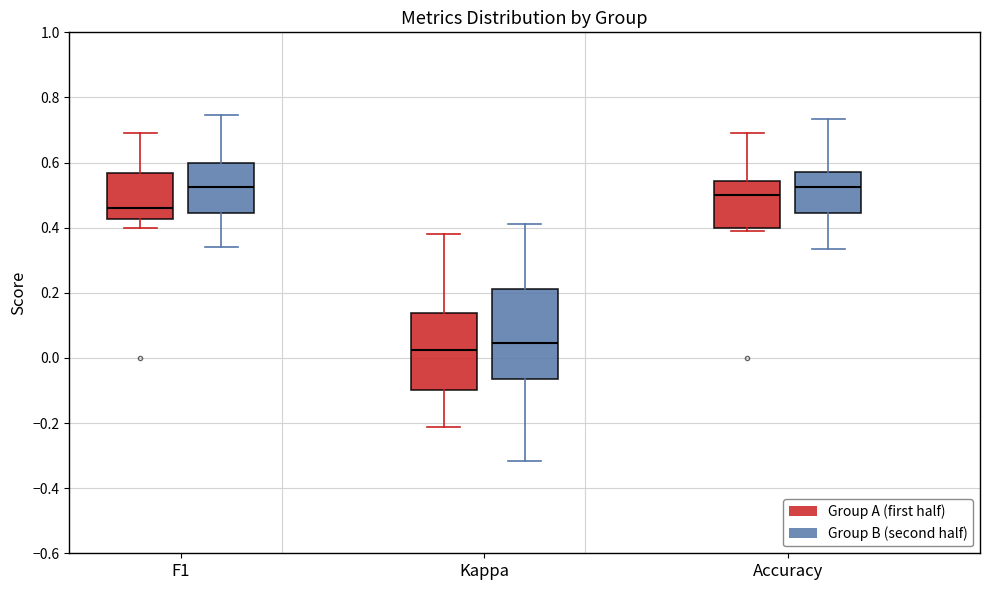

Reading left to right, read every box against the y-axis: the position of its median line, the range the box covers, and the ends of its whiskers. The values are not printed on the chart, so give them approximately, as read against the axis.

F1 (Group A (first half)): median 0.46, box 0.42 to 0.56, whiskers 0.40 to 0.70
F1 (Group B (second half)): median 0.52, box 0.44 to 0.60, whiskers 0.34 to 0.74
Kappa (Group A (first half)): median 0.02, box -0.10 to 0.14, whiskers -0.22 to 0.38
Kappa (Group B (second half)): median 0.04, box -0.06 to 0.22, whiskers -0.32 to 0.42
Accuracy (Group A (first half)): median 0.50, box 0.40 to 0.54, whiskers 0.38 to 0.70
Accuracy (Group B (second half)): median 0.52, box 0.44 to 0.58, whiskers 0.34 to 0.74